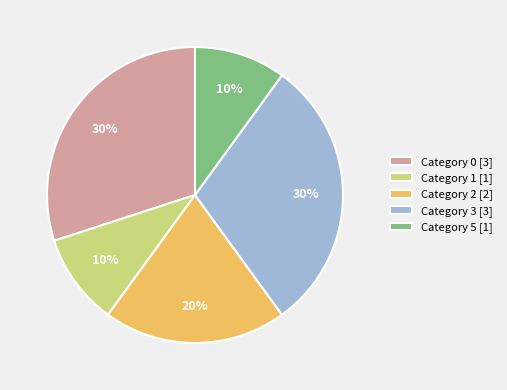

To the nearest percent, what is the difference between the largest and smallest slice percentages?

20%